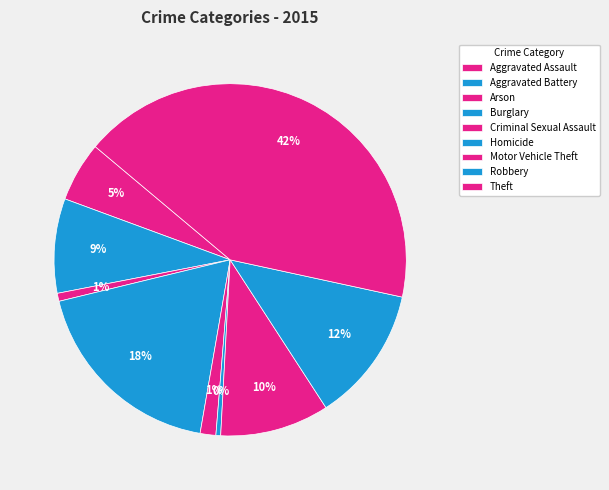

To the nearest percent, what is the average slice percentage?

11%